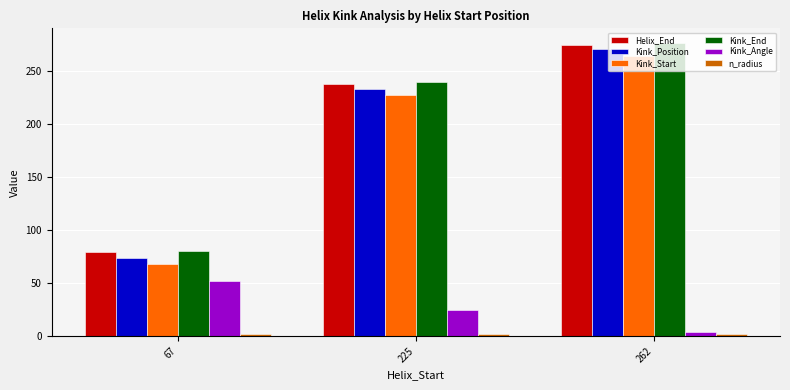

Is it true that Kink_Angle equals 29.4 at 67?

False